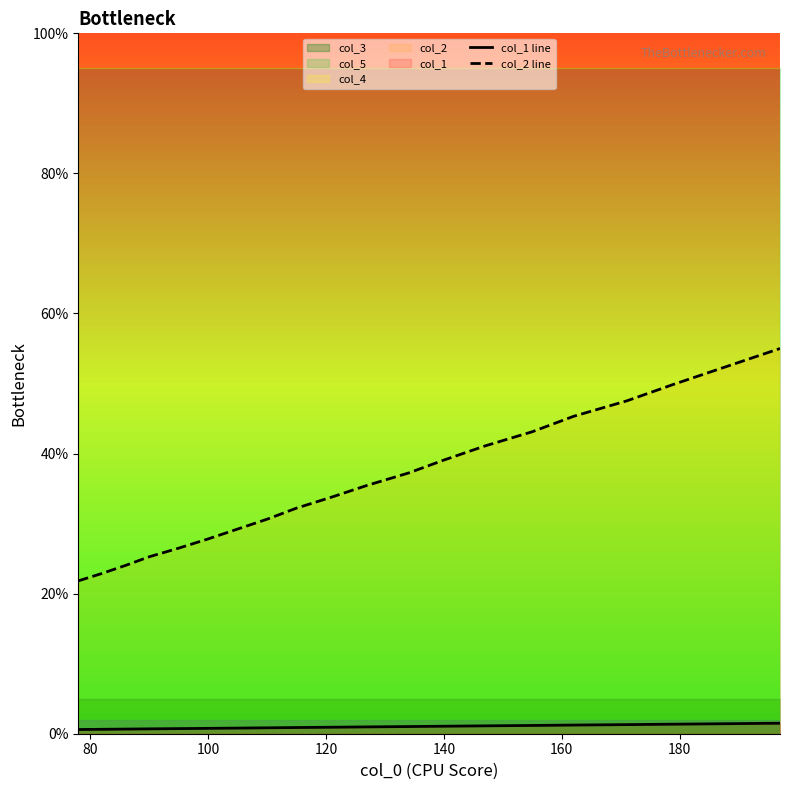

How many lines are shown in the chart?

2